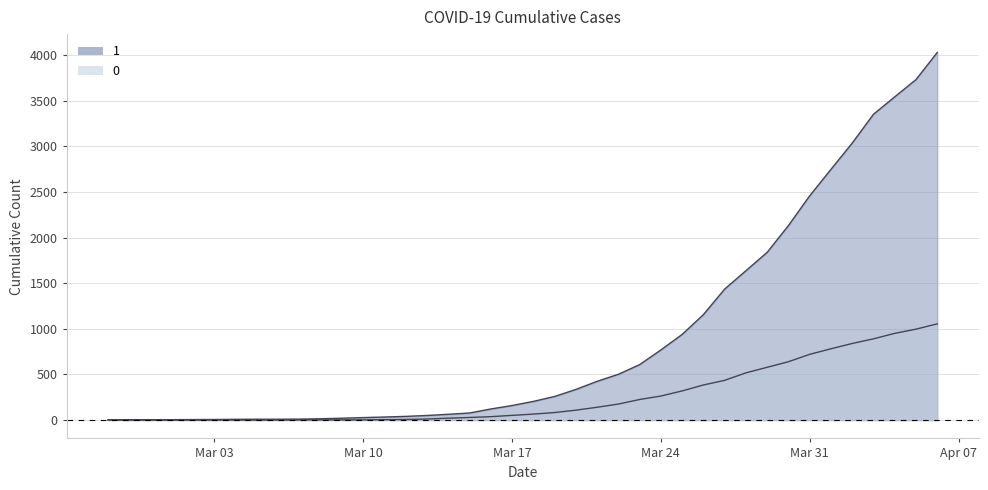

Between 2020-03-28 and 2020-03-06, which is larger?

2020-03-28